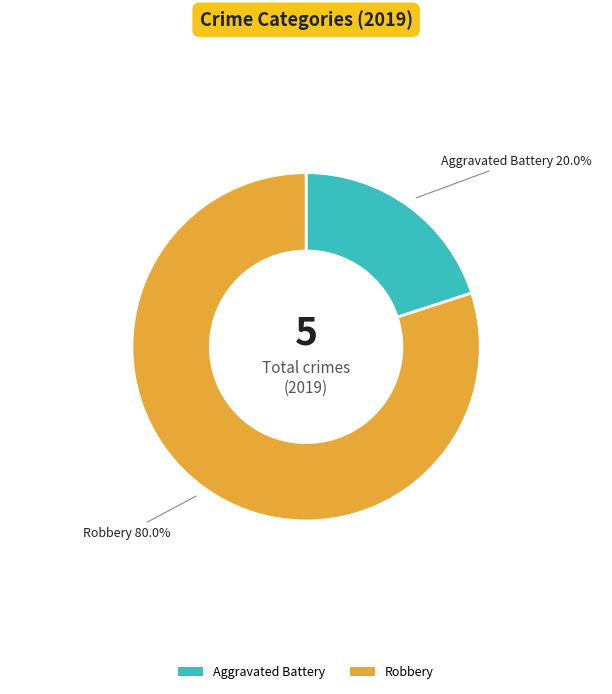

True or false: Aggravated Battery accounts for 9% of the total.

False